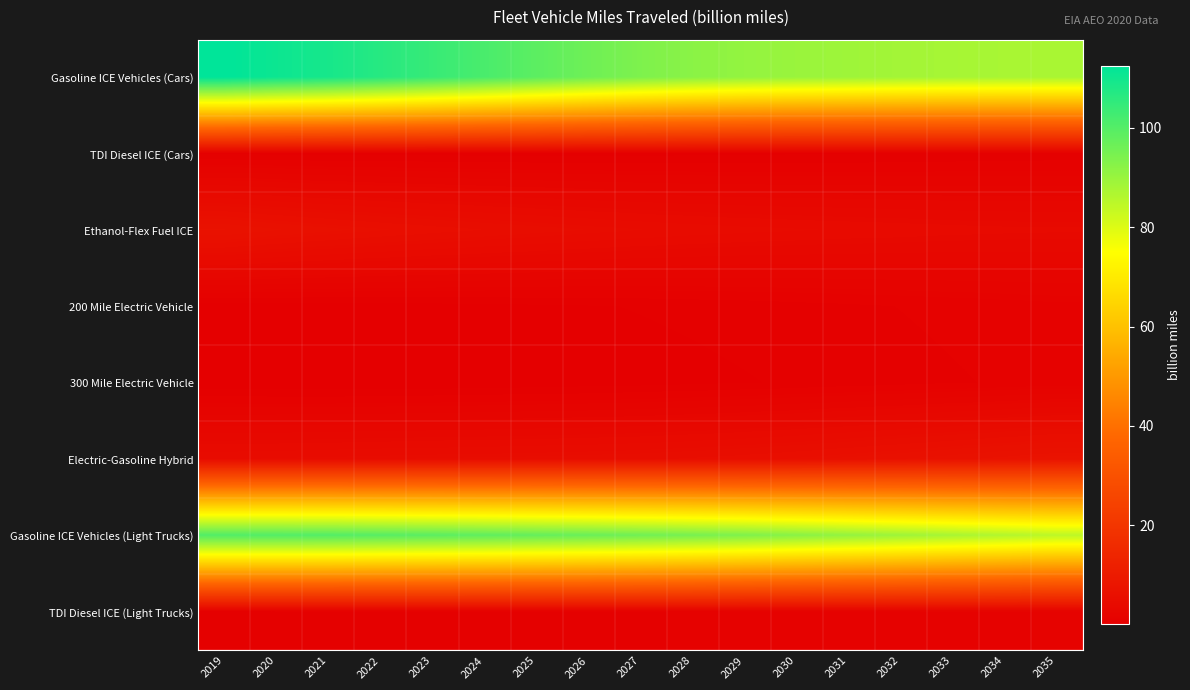

What is the greatest value displayed?

112.5